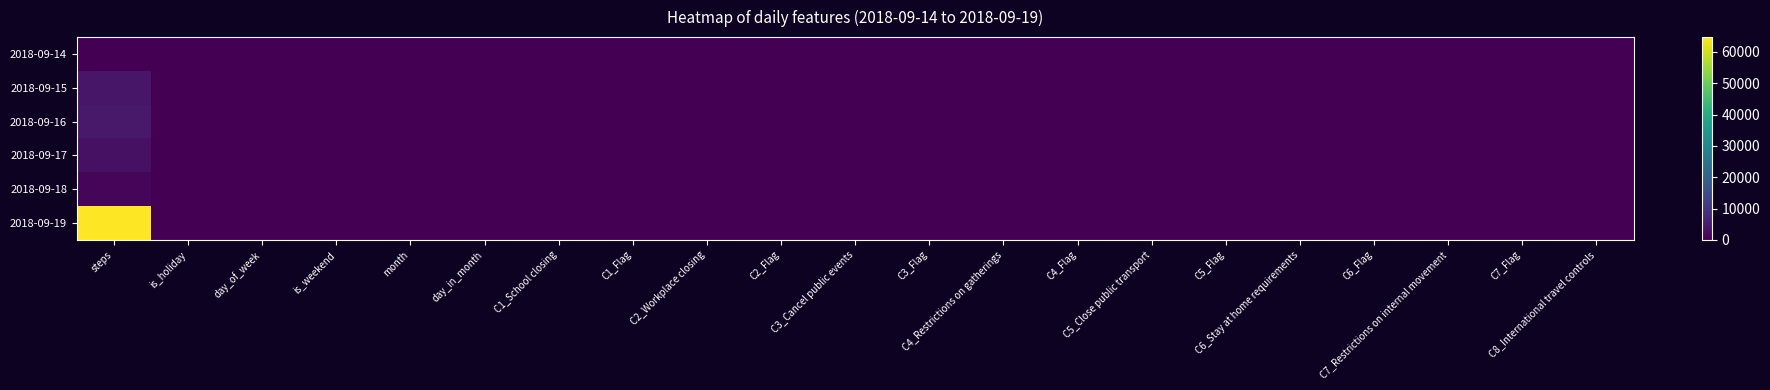

Which series has the largest range (max minus min)?

2018-09-19